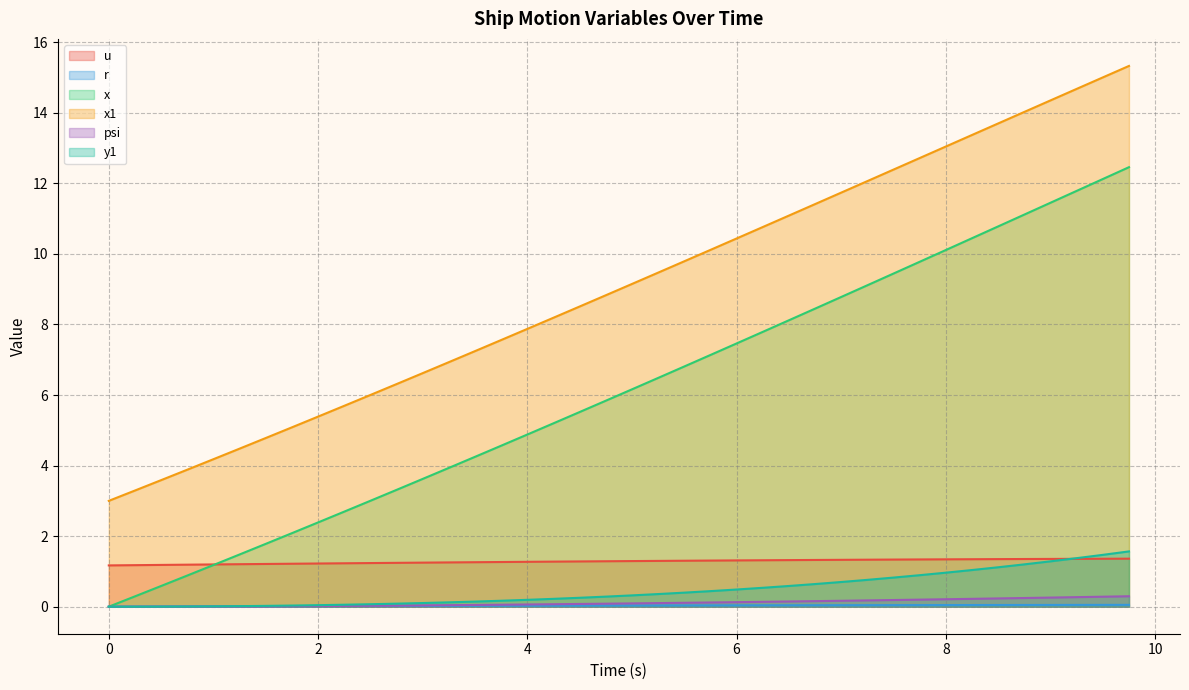

The value of y1 at 0.5 is 0.0. True or false?

False